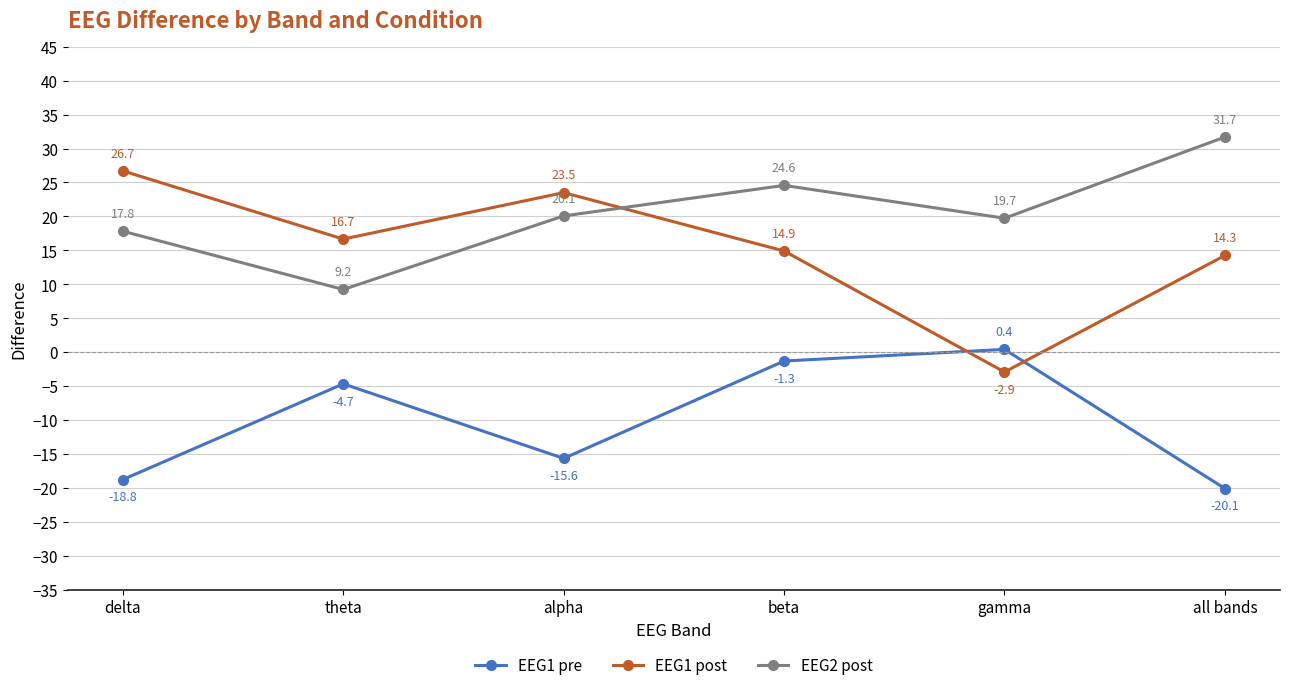

How many data points in EEG1 post are less than 16?

3